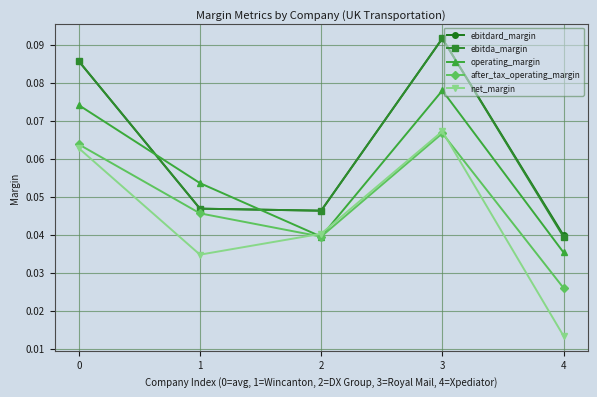

True or false: net_margin and ebitda_margin intersect in this chart.

False